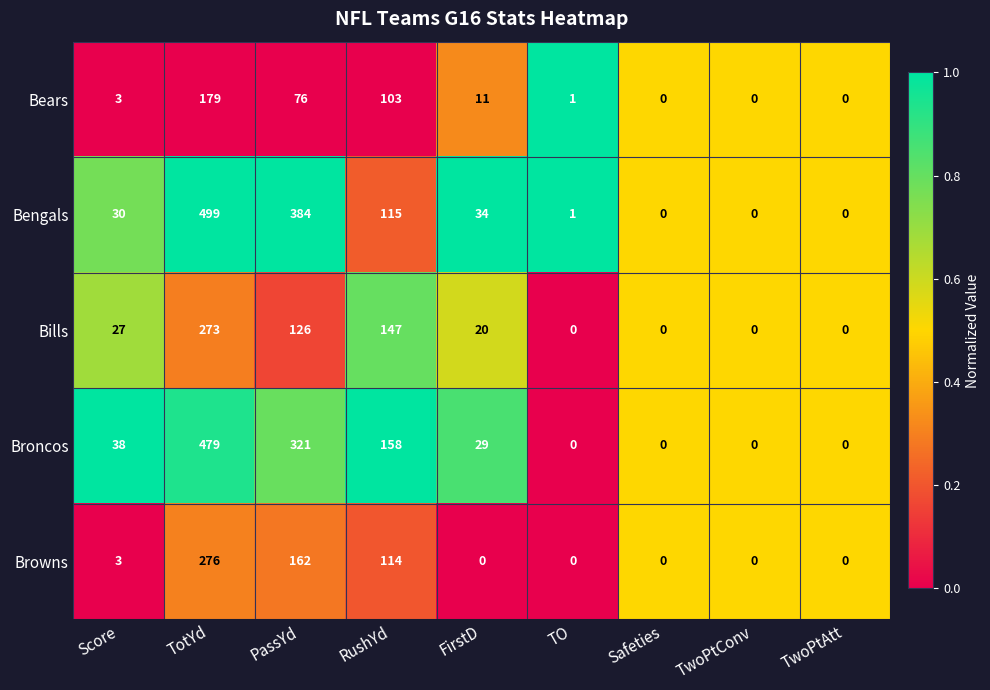

List the series in order of their peak value, highest first.

Bengals, Broncos, Browns, Bills, Bears